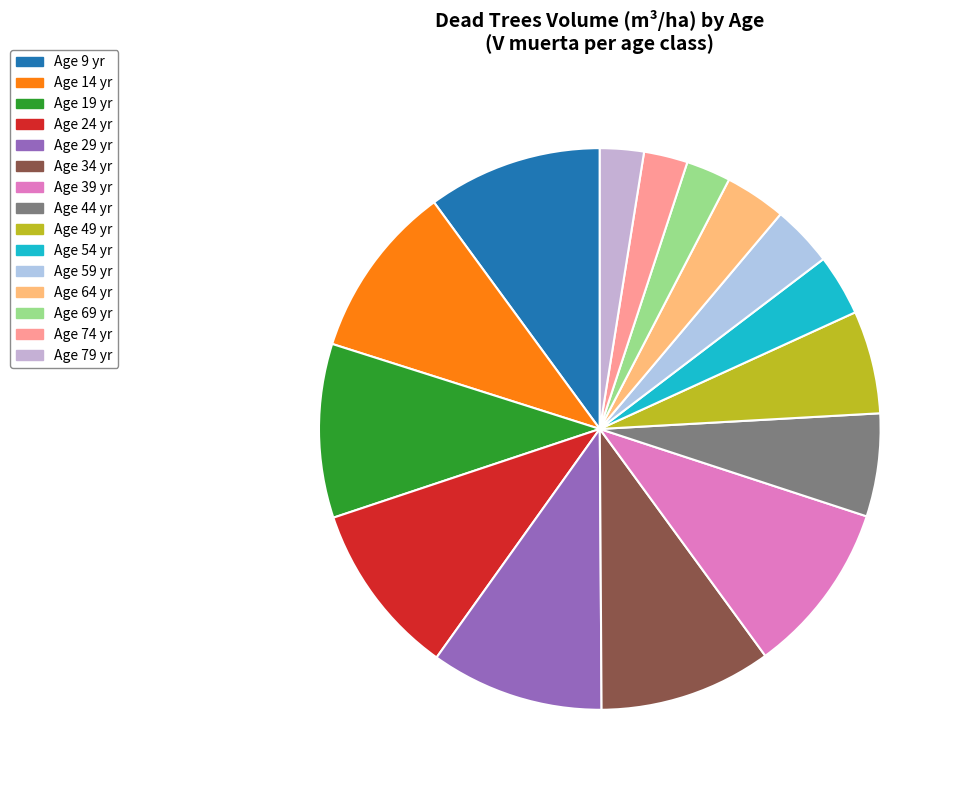

What is the smallest slice in the pie chart?

74